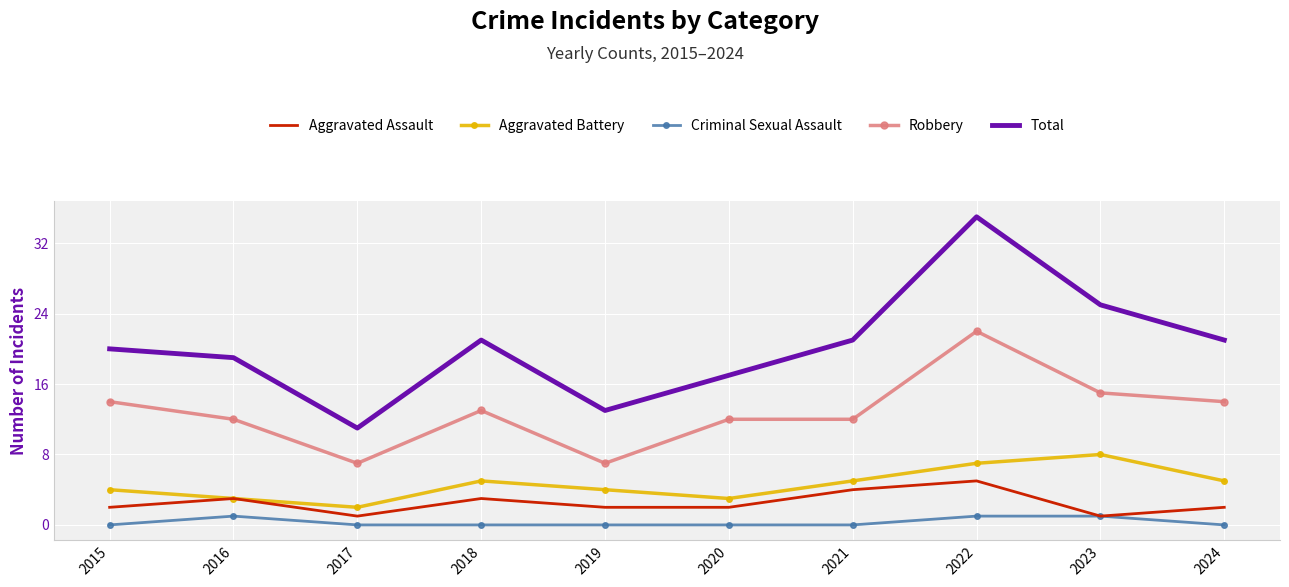

At which category is the sum across all series the highest?

2022